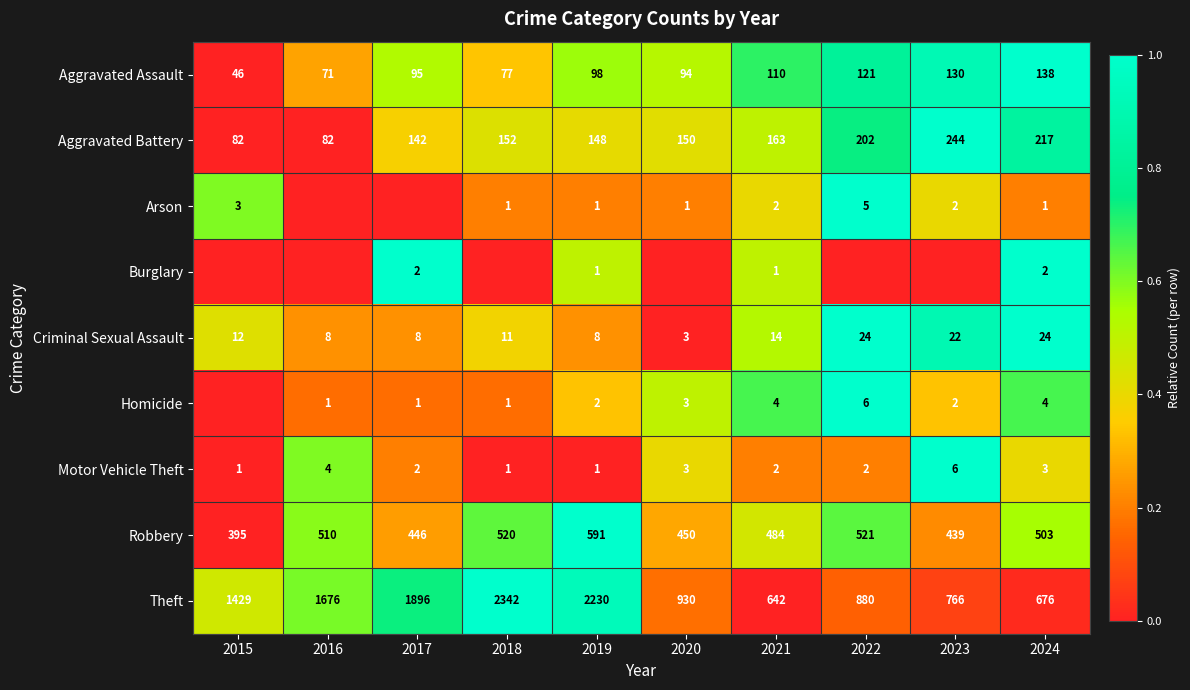

Count the number of categories in the chart.

10